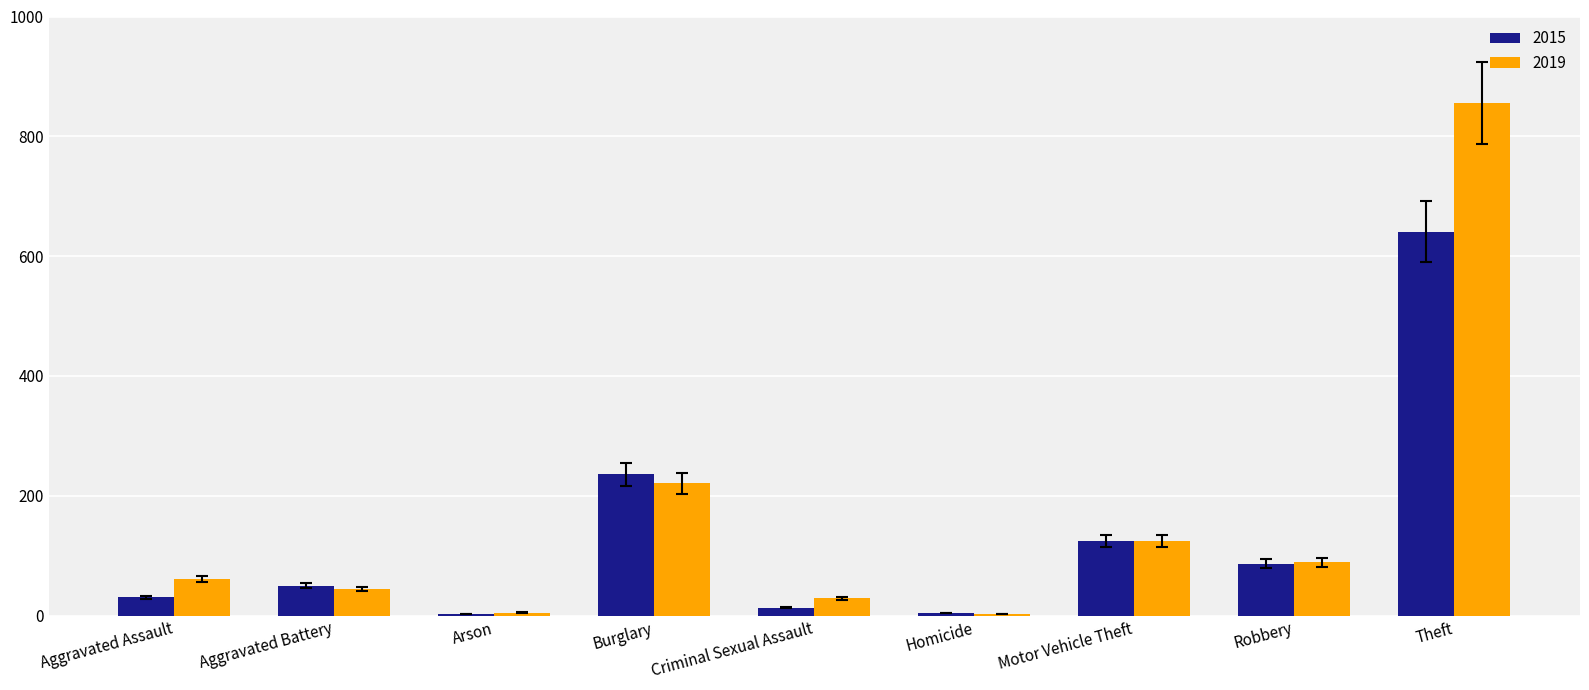

List the series in order of their overall mean, lowest first.

2015, 2019